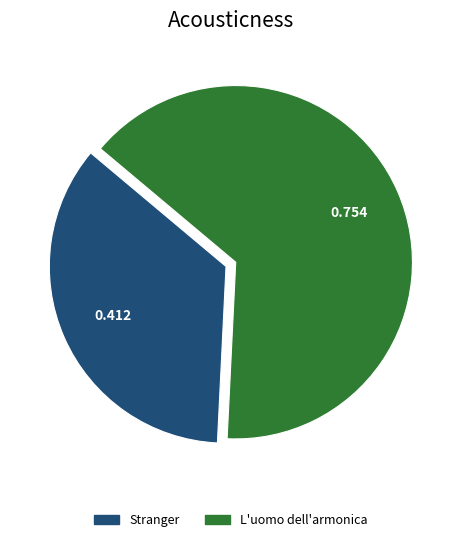

Combined, do L'uomo dell'armonica and Stranger account for over 50%?

Yes